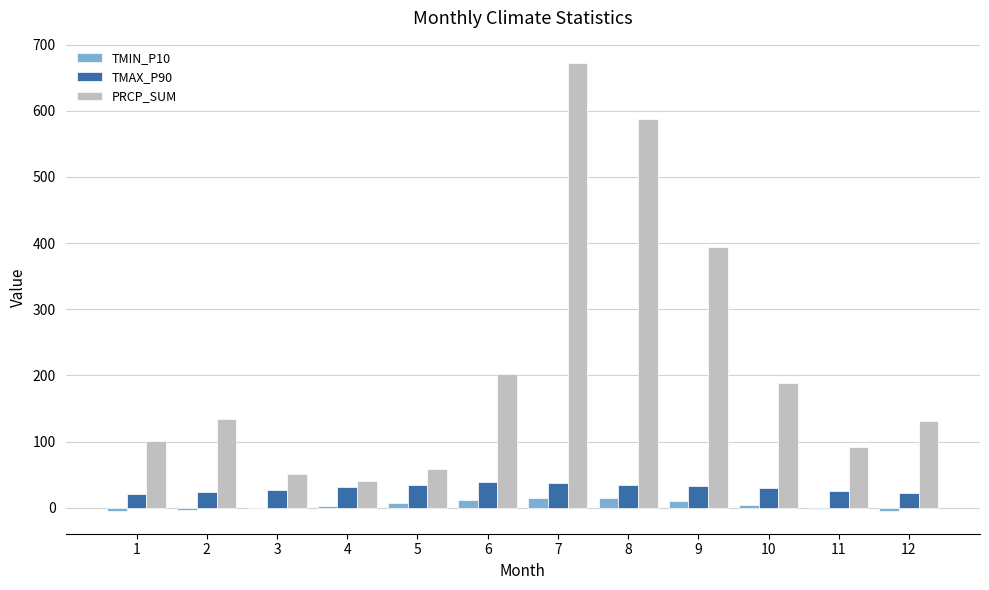

At which category is the sum across all series the highest?

7